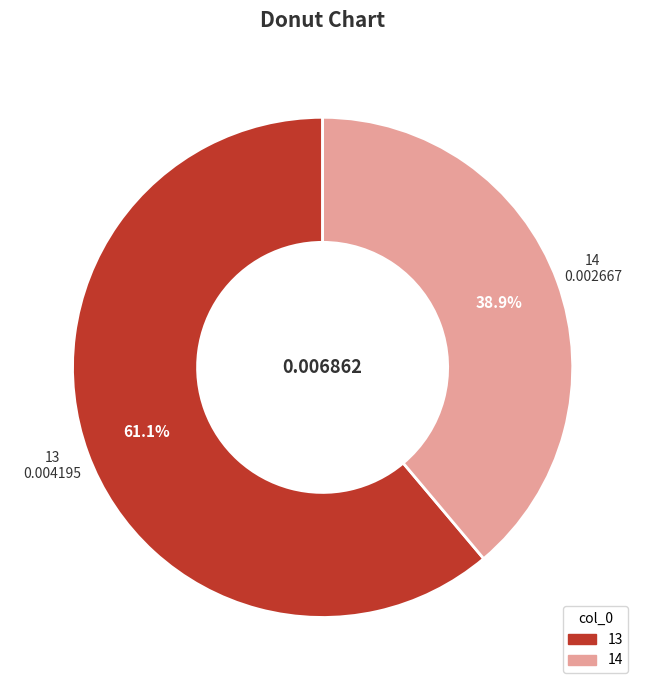

The 14 slice represents 28% of the pie. True or false?

False